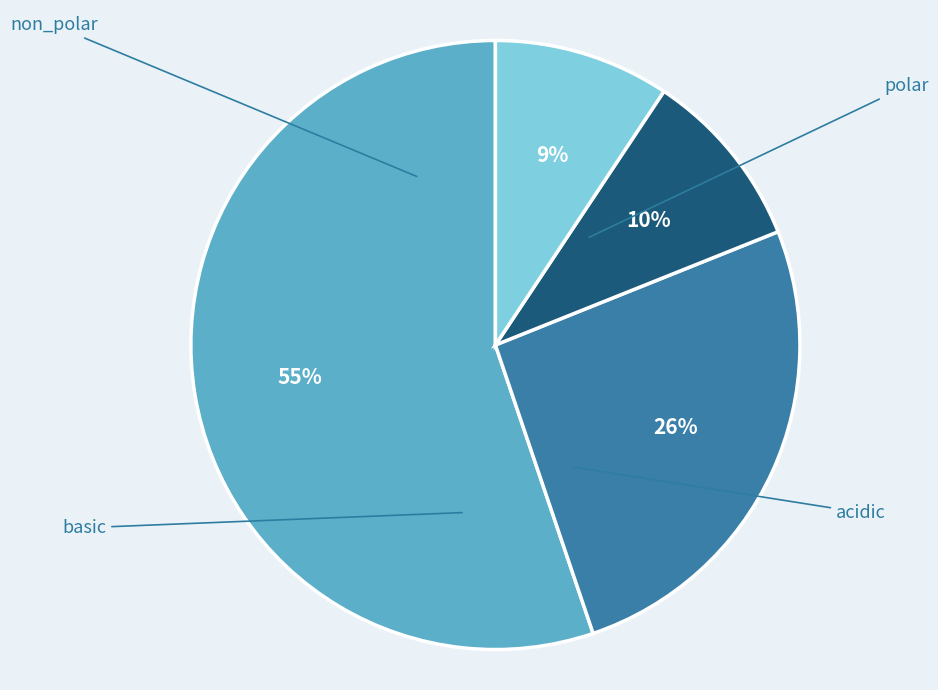

Which category accounts for the majority?

non_polar